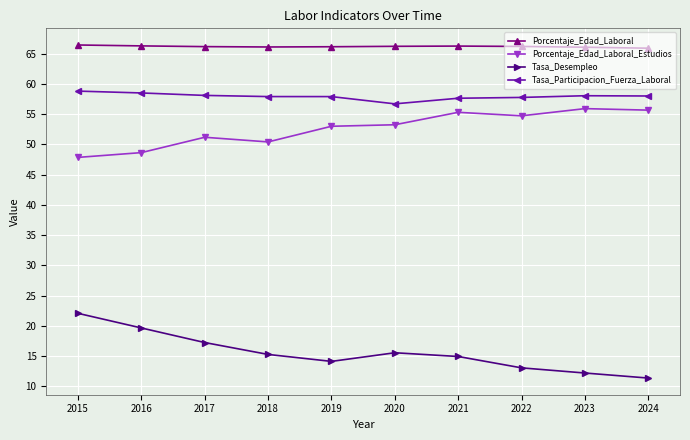

Rank the series by their maximum value, from lowest to highest.

Tasa_Desempleo, Porcentaje_Edad_Laboral_Estudios, Tasa_Participacion_Fuerza_Laboral, Porcentaje_Edad_Laboral